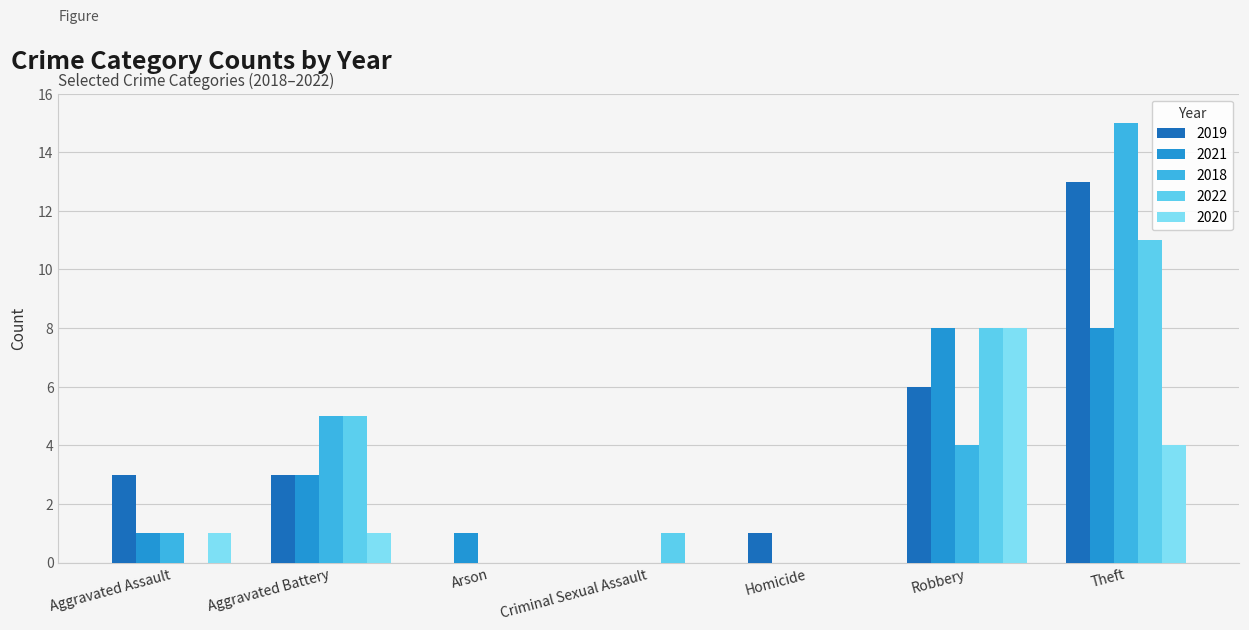

True or false: 2022 has a value of 8 at Robbery.

True